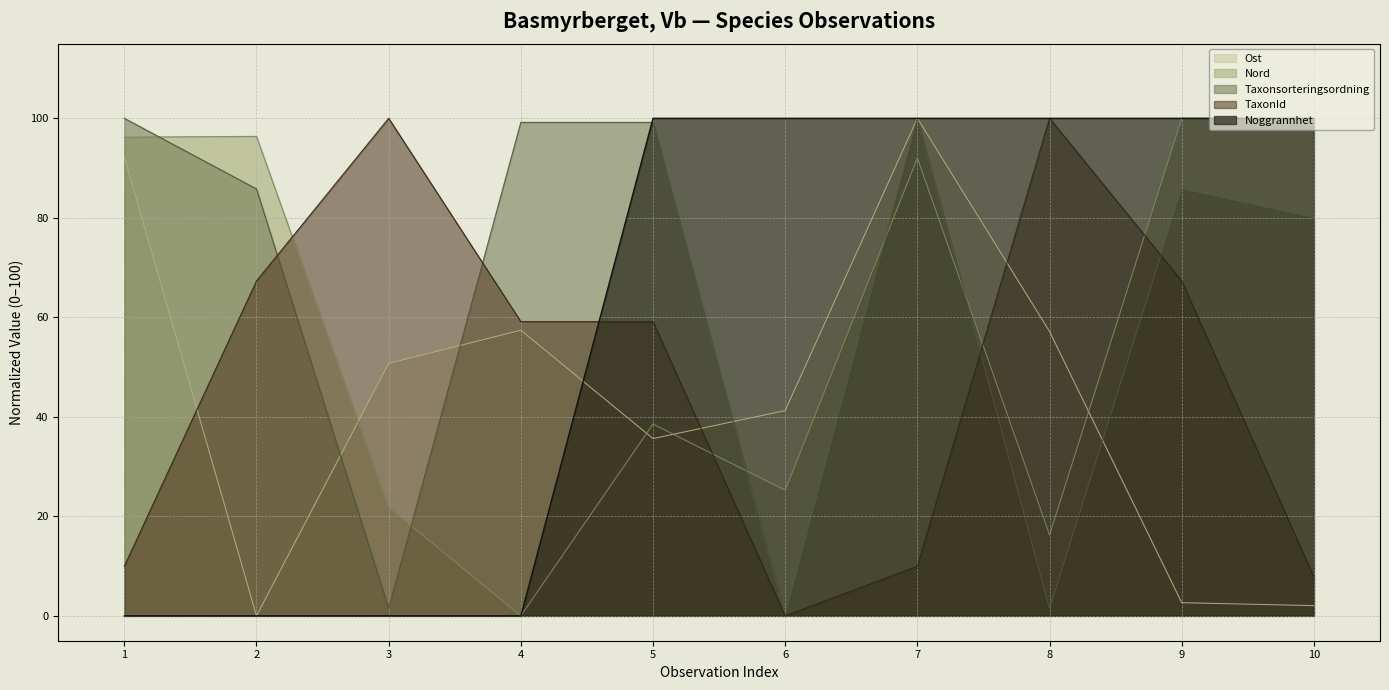

Which series has the largest total across all categories?

Taxonsorteringsordning